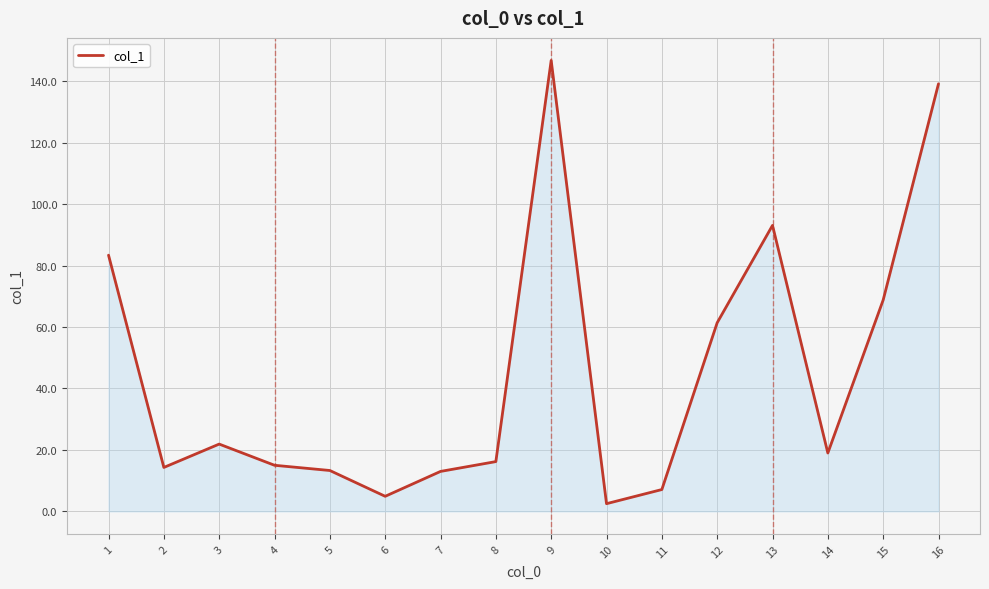

What is the average value?

45.0